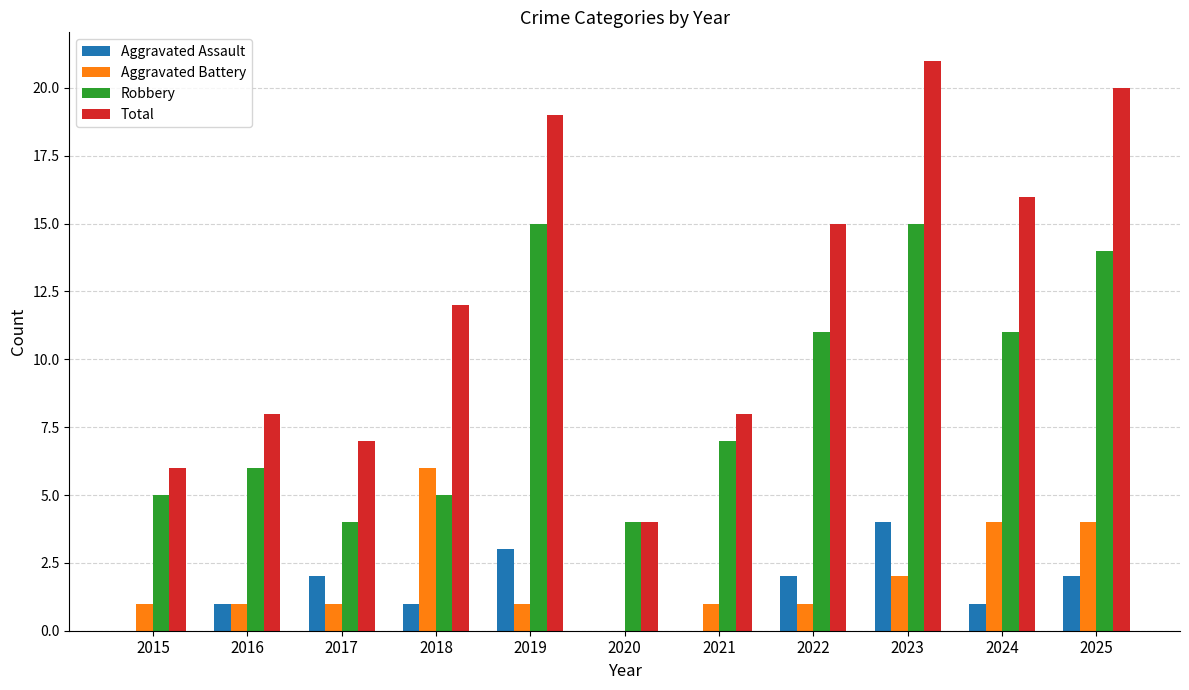

What is the total value across all series at 2022?

29